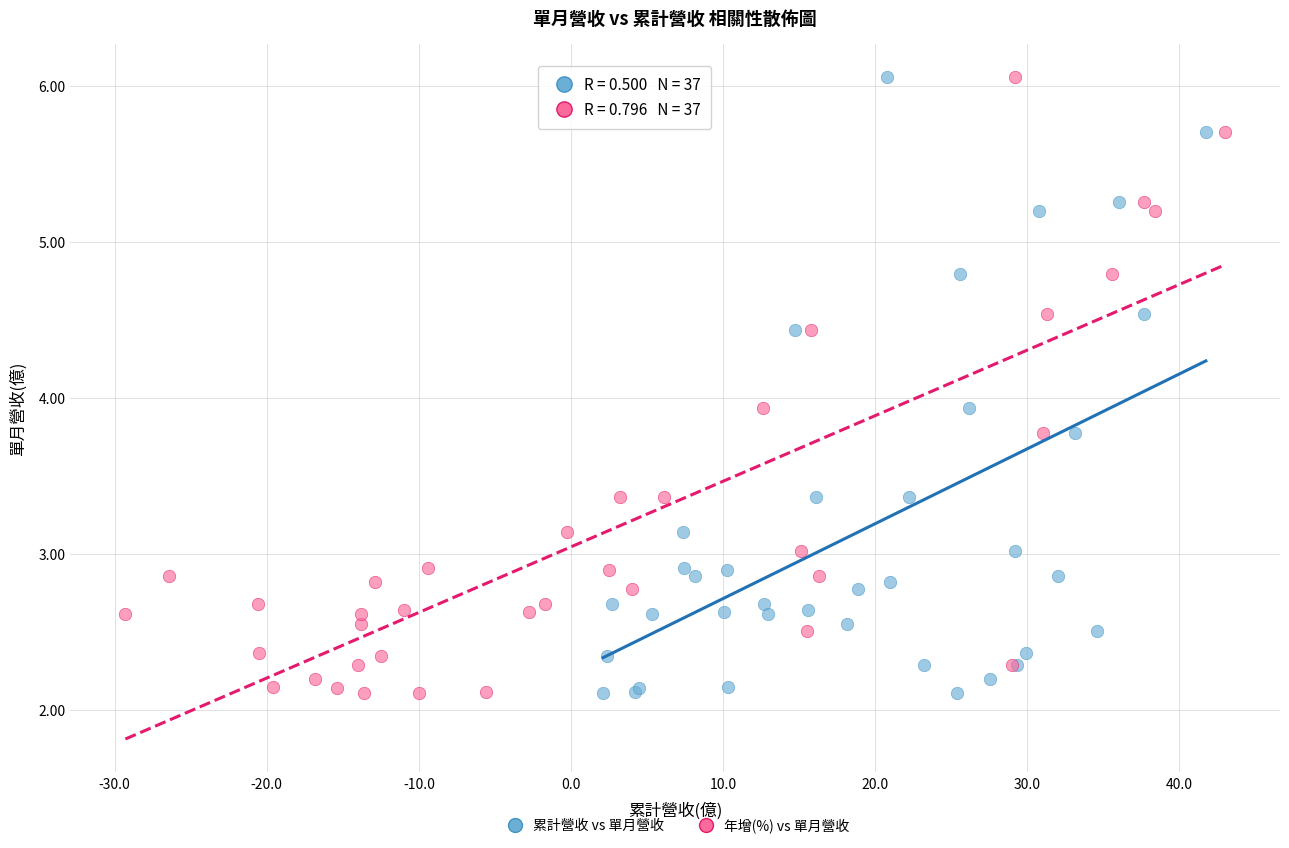

What are all the series names shown in the legend?

累計營收 vs 單月營收, 年增(%) vs 單月營收